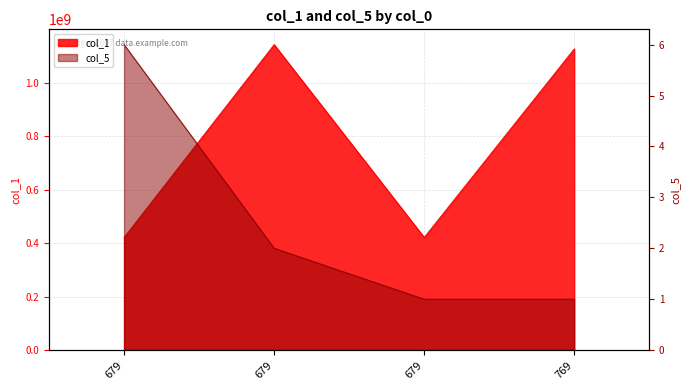

Count the number of data series in this chart.

2